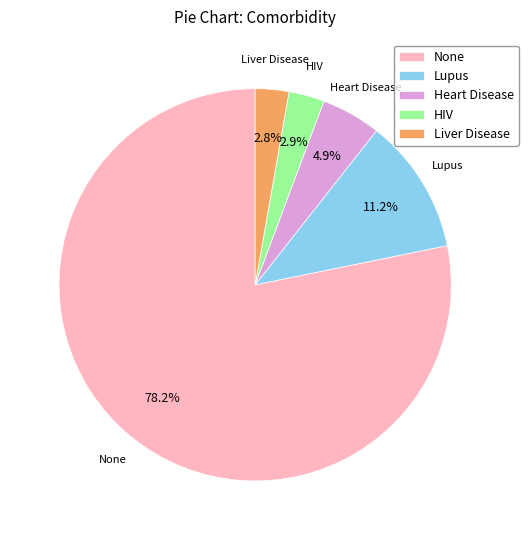

Count the number of slices in the pie.

5